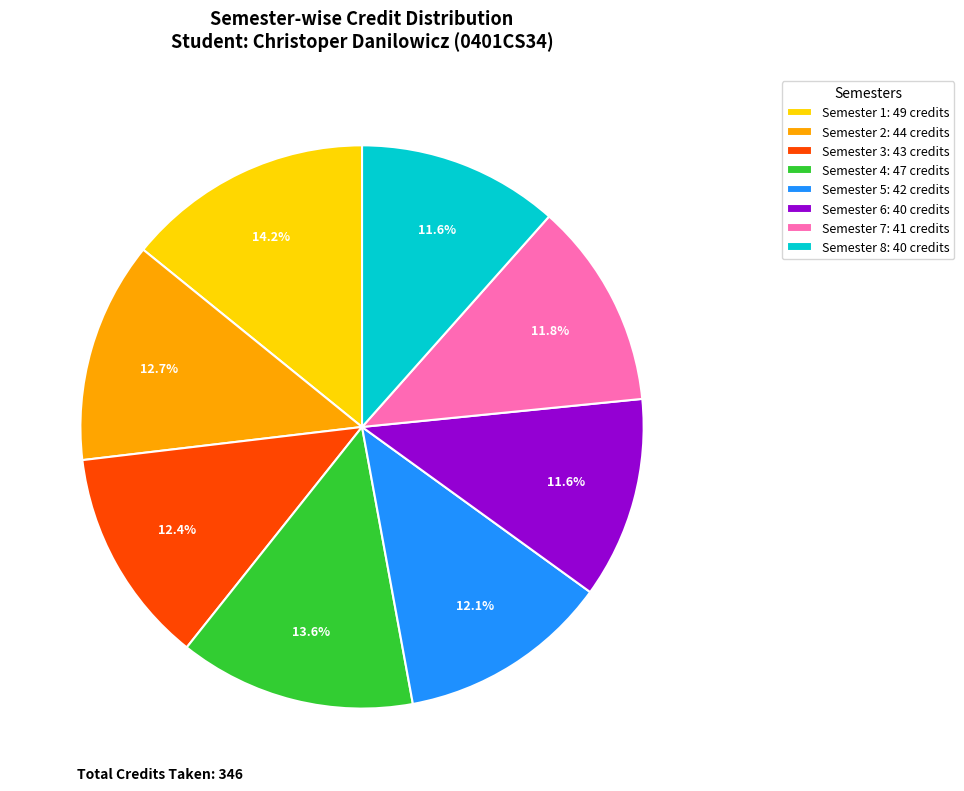

Is the sum of Semester 6 and Semester 2 greater than half?

No